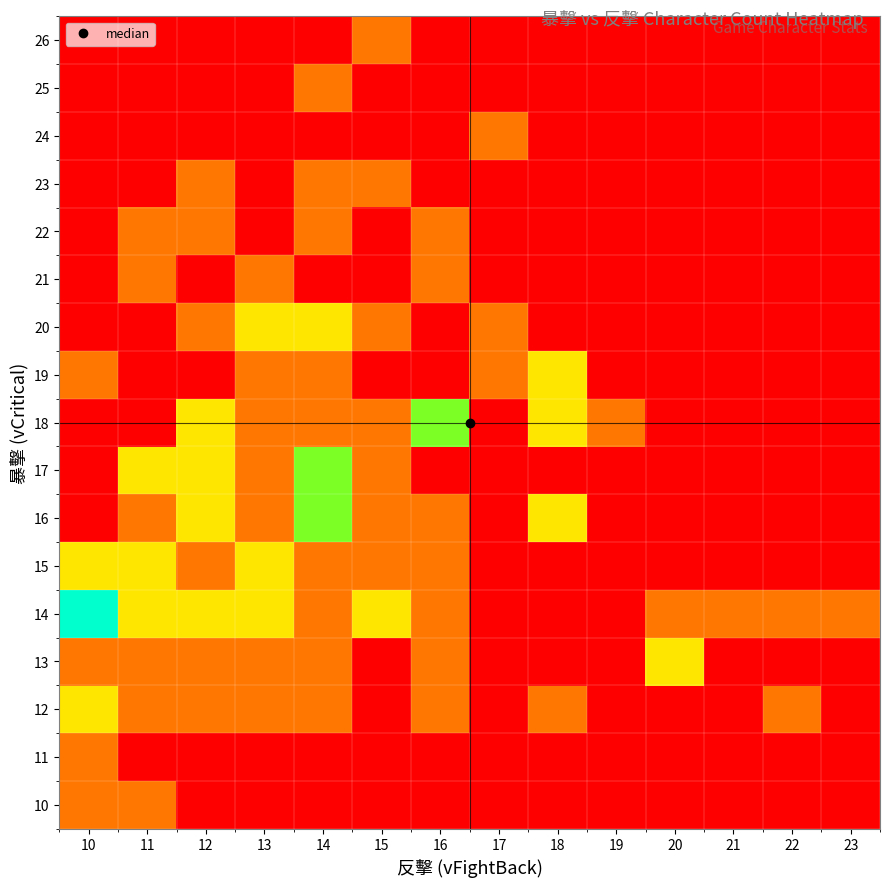

What is the difference between the highest and lowest values at 12?

2